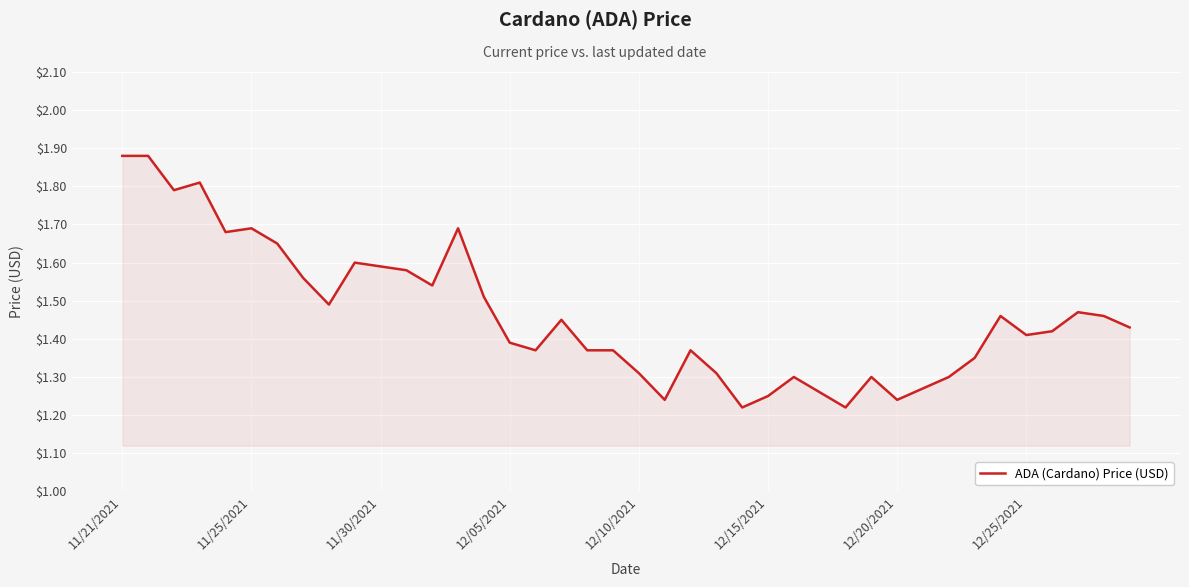

What is the difference between the maximum and minimum values?

0.7